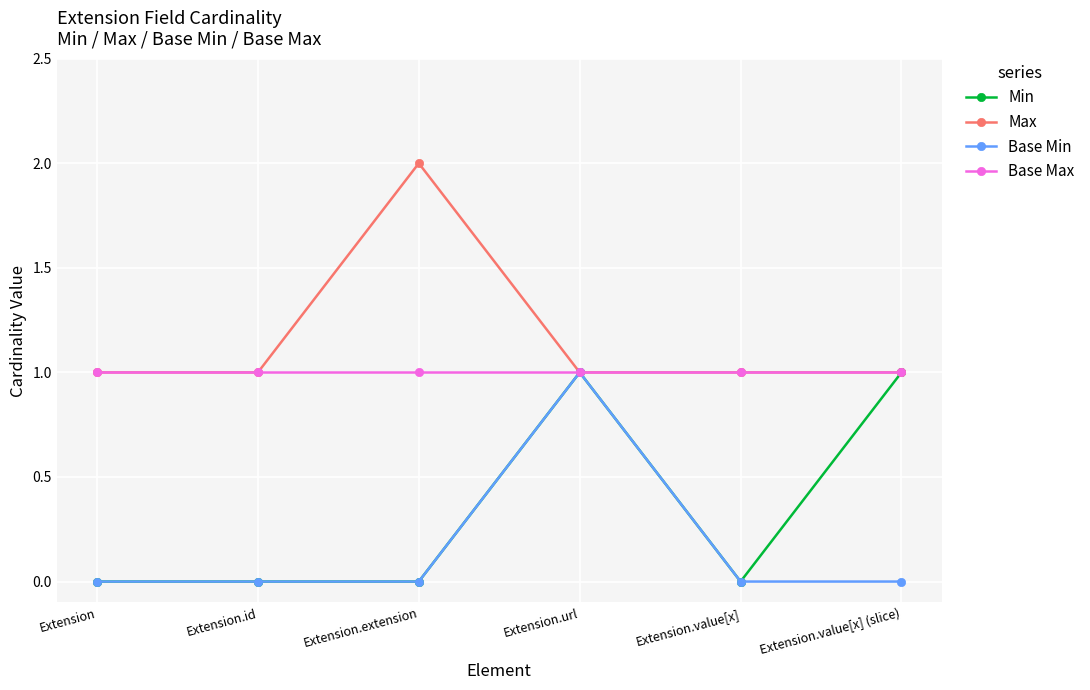

Read the Base Max value at Extension.id.

1